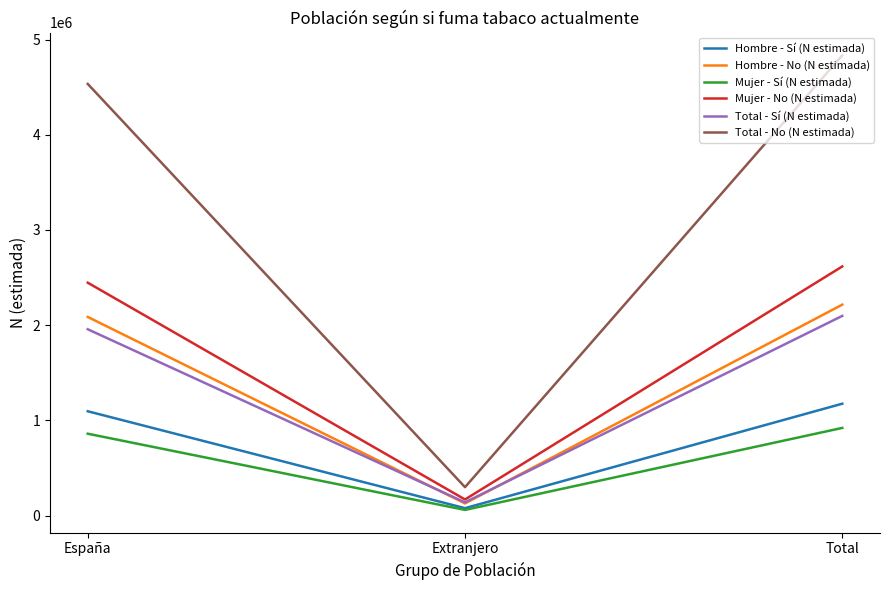

What is the sum of the Total - Sí (N estimada) values at Extranjero and España?

2098116